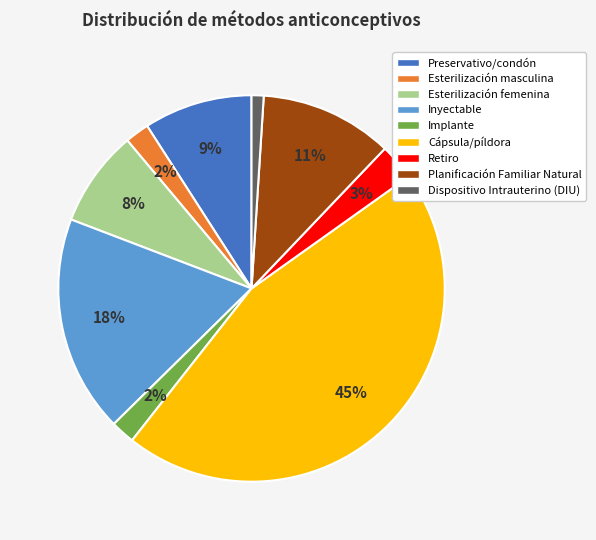

How many slices are in this pie chart?

9